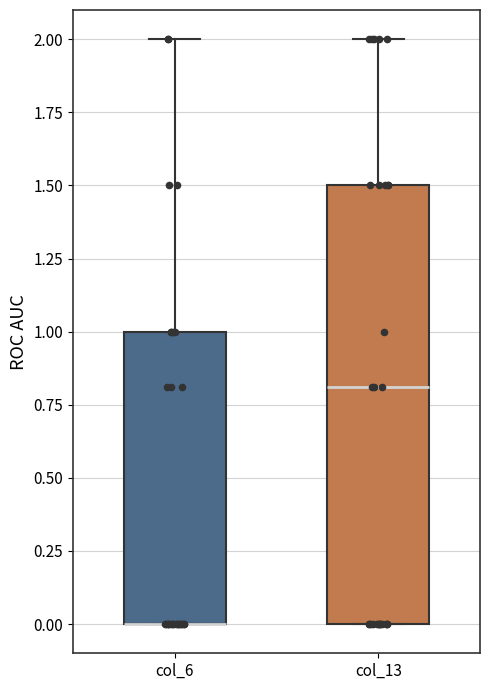

Reading left to right, read every box against the y-axis: the position of its median line, the range the box covers, and the ends of its whiskers. The values are not printed on the chart, so give them approximately, as read against the axis.

col_6: median 0.0 (drawn on the box's lower edge), box 0.0 to 1.0, whiskers 0.0 to 2.0
col_13: median 0.8, box 0.0 to 1.5, whiskers 0.0 to 2.0